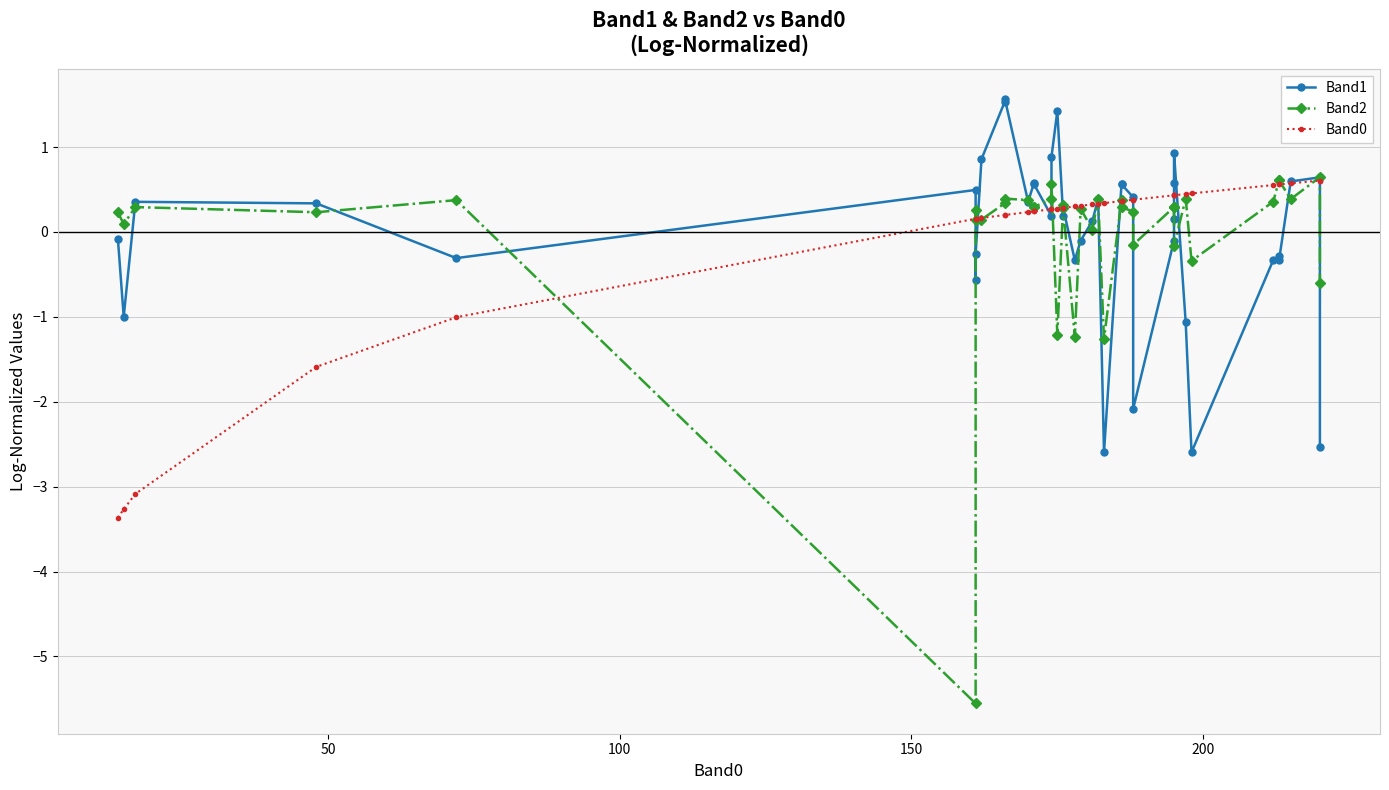

Which series has the widest spread of values?

Band2